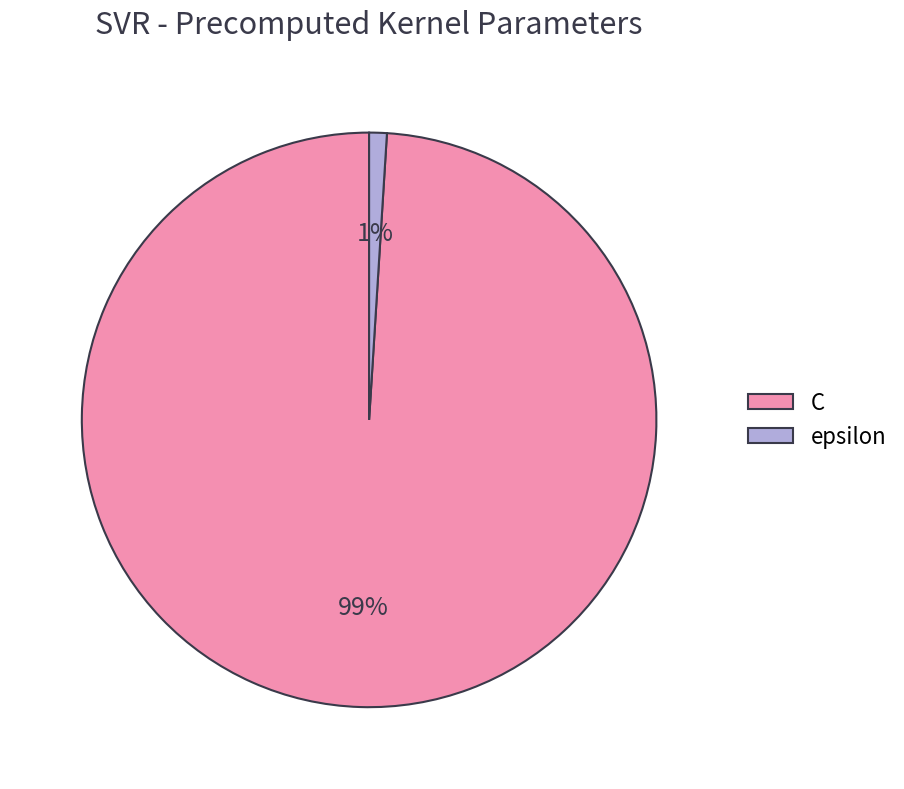

Do C and epsilon together represent more than half of the pie?

Yes